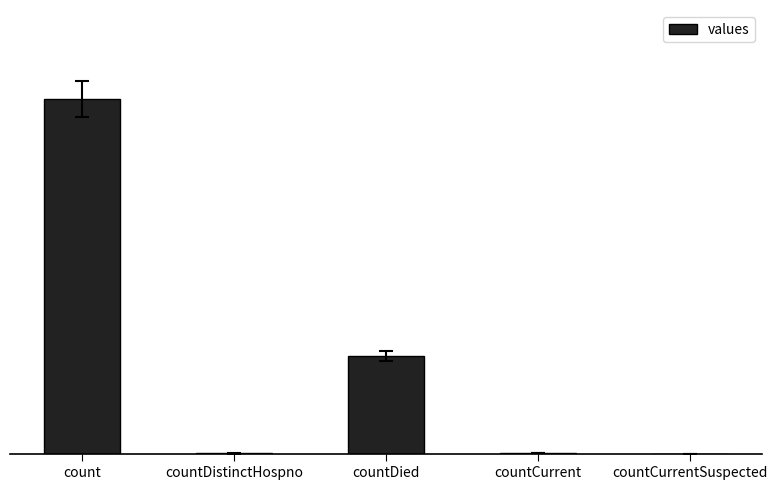

Are the bars horizontal?

No